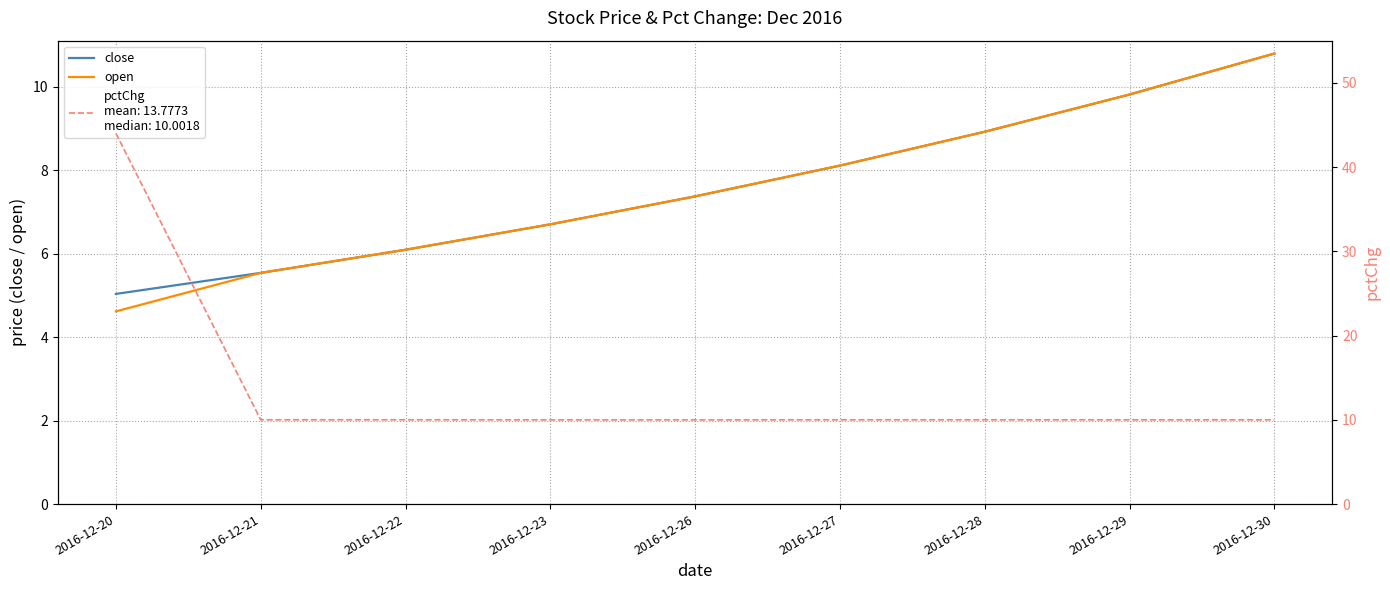

What is the difference between the maximum and minimum values in the open series?

6.2